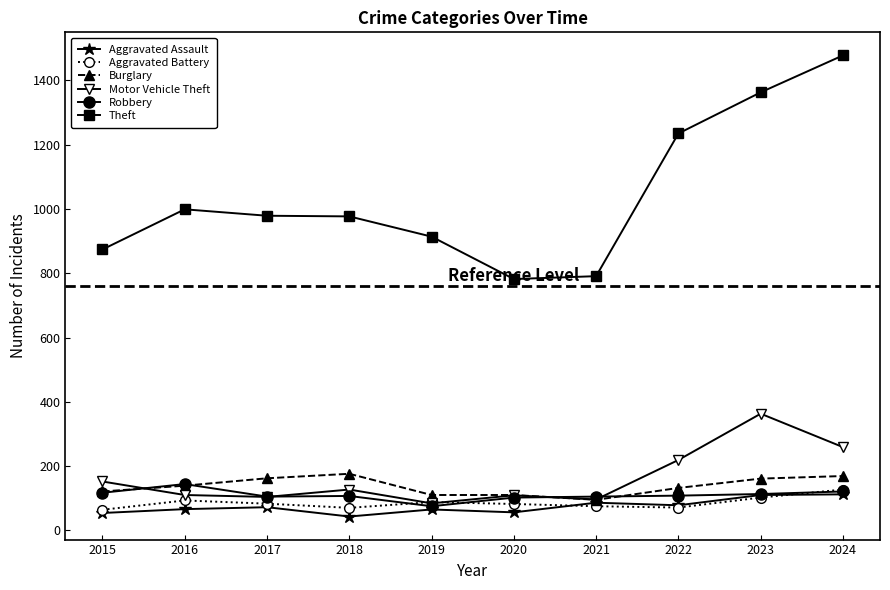

What is the value of the Aggravated Assault point at the 6th from the left?

56